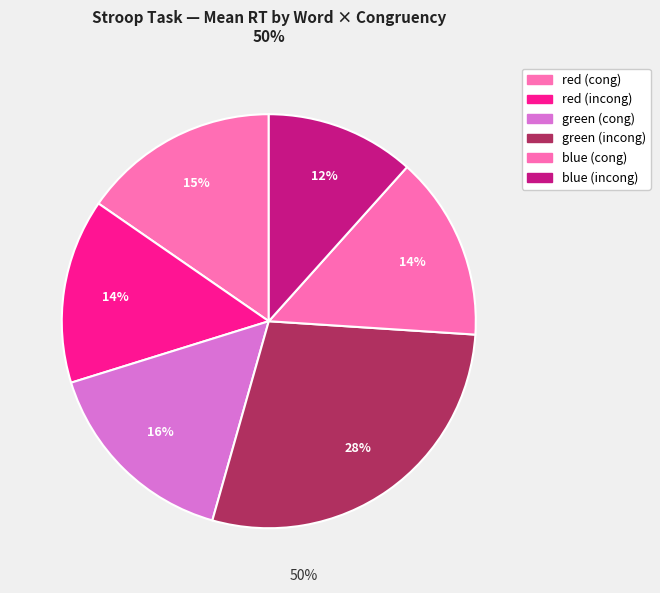

How many slices are in this pie chart?

6